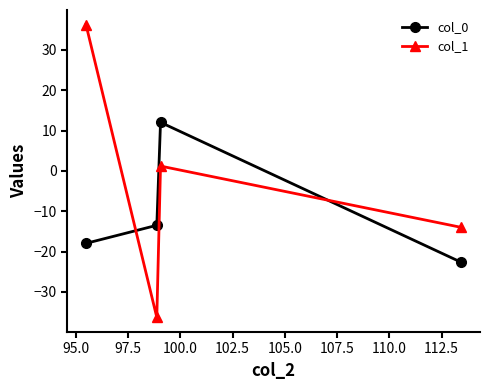

Rank the series by their average value, from lowest to highest.

col_0, col_1